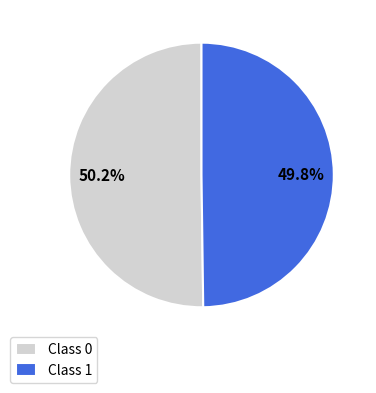

Is there a majority slice in this chart?

Yes